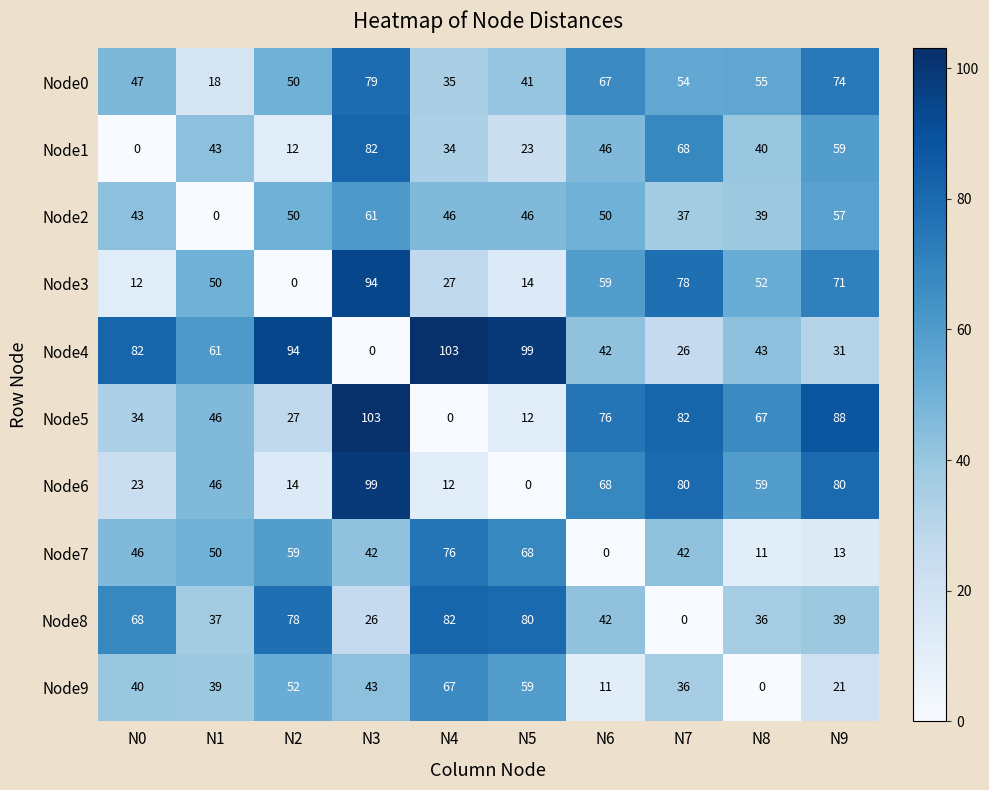

The Node5 series shows 4 at N5. True or false?

False